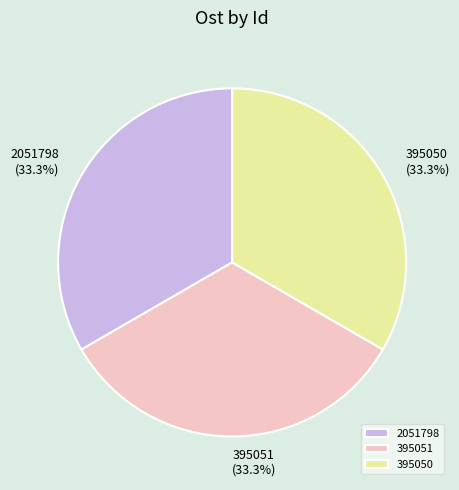

The 395050 slice represents 33% of the pie. True or false?

True